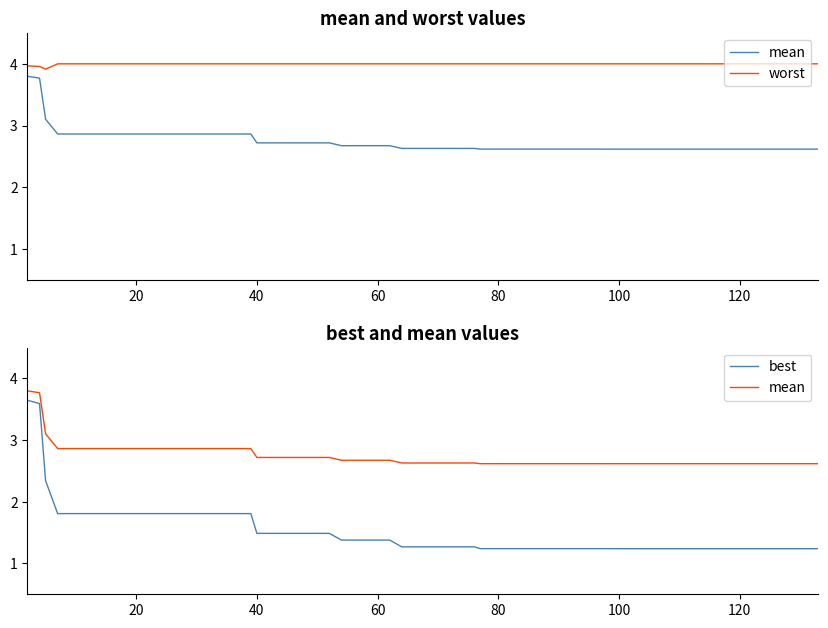

Reading left to right, transcribe all the data shown in this chart.

mean: 3.8	3.8	3.1	2.9	2.9	2.9	2.9	2.9	2.9	2.9	2.9	2.9	2.7	2.7	2.7	2.7	2.7	2.7	2.7	2.6	2.6	2.6	2.6	2.6	2.6	2.6	2.6	2.6	2.6	2.6	2.6	2.6	2.6	2.6	2.6	2.6	2.6	2.6	2.6	2.6
worst: 4.0	4.0	3.9	4.0	4.0	4.0	4.0	4.0	4.0	4.0	4.0	4.0	4.0	4.0	4.0	4.0	4.0	4.0	4.0	4.0	4.0	4.0	4.0	4.0	4.0	4.0	4.0	4.0	4.0	4.0	4.0	4.0	4.0	4.0	4.0	4.0	4.0	4.0	4.0	4.0
best: 3.6	3.6	2.3	1.8	1.8	1.8	1.8	1.8	1.8	1.8	1.8	1.8	1.5	1.5	1.5	1.5	1.4	1.4	1.4	1.3	1.3	1.3	1.3	1.2	1.2	1.2	1.2	1.2	1.2	1.2	1.2	1.2	1.2	1.2	1.2	1.2	1.2	1.2	1.2	1.2